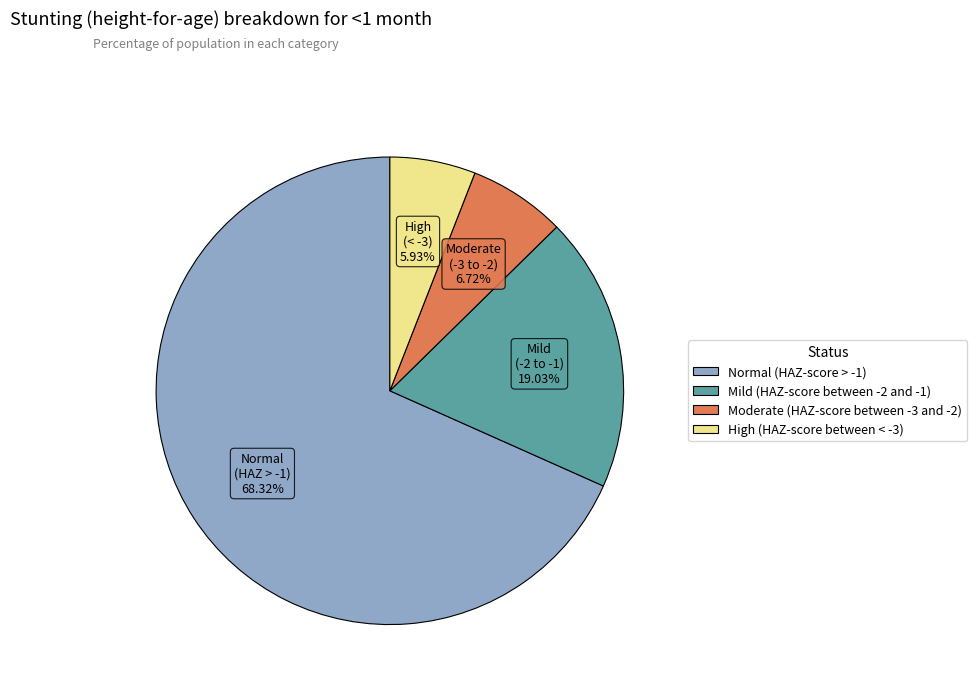

Does Normal (HAZ-score > -1) represent more than half of the total?

Yes